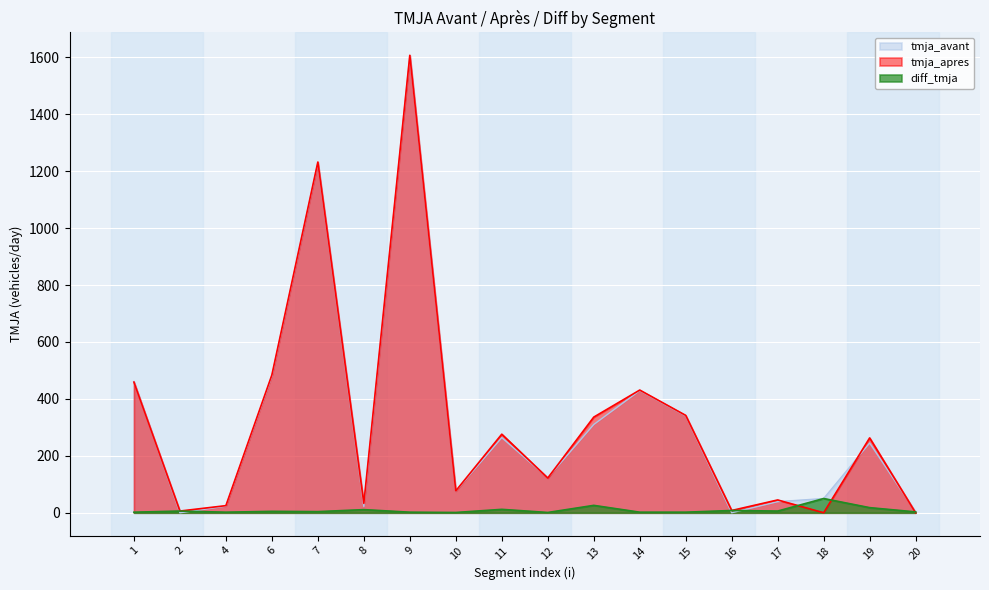

True or false: tmja_apres and diff_tmja intersect in this chart.

True